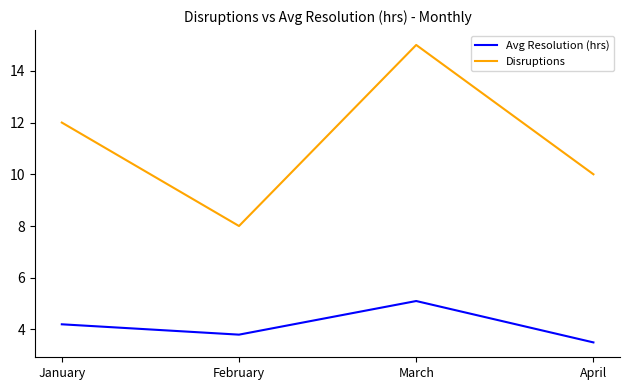

How many interior local valleys does the Avg Resolution (hrs) series have?

1